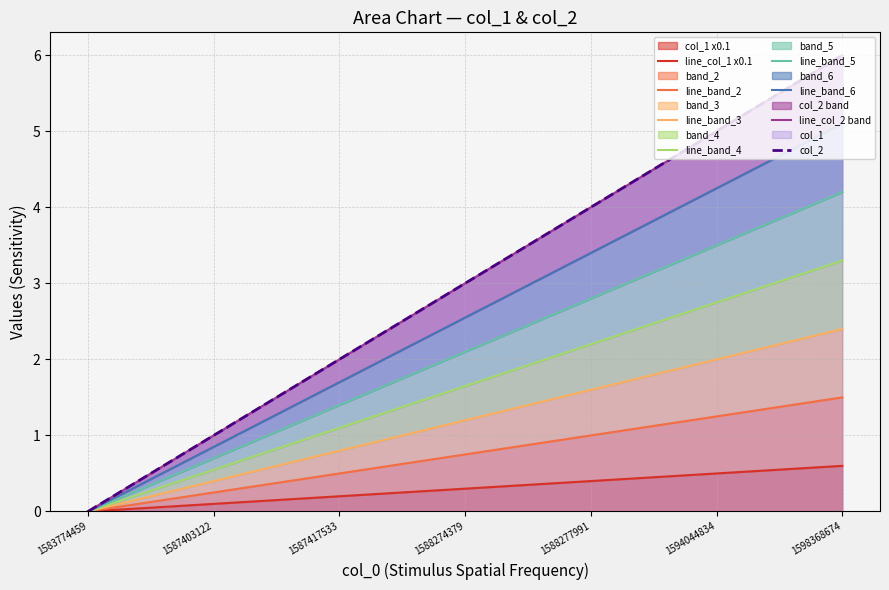

What is the sum of the values at 1587403122 and 1588277991?

0.5